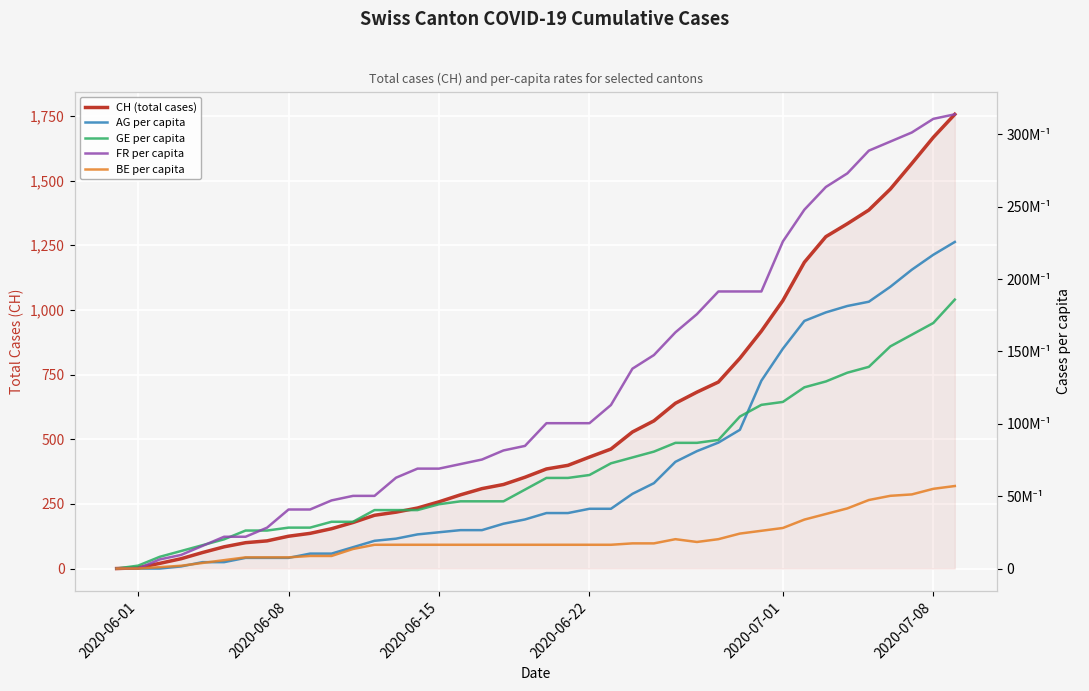

At how many categories does at least one series exceed 426?

18